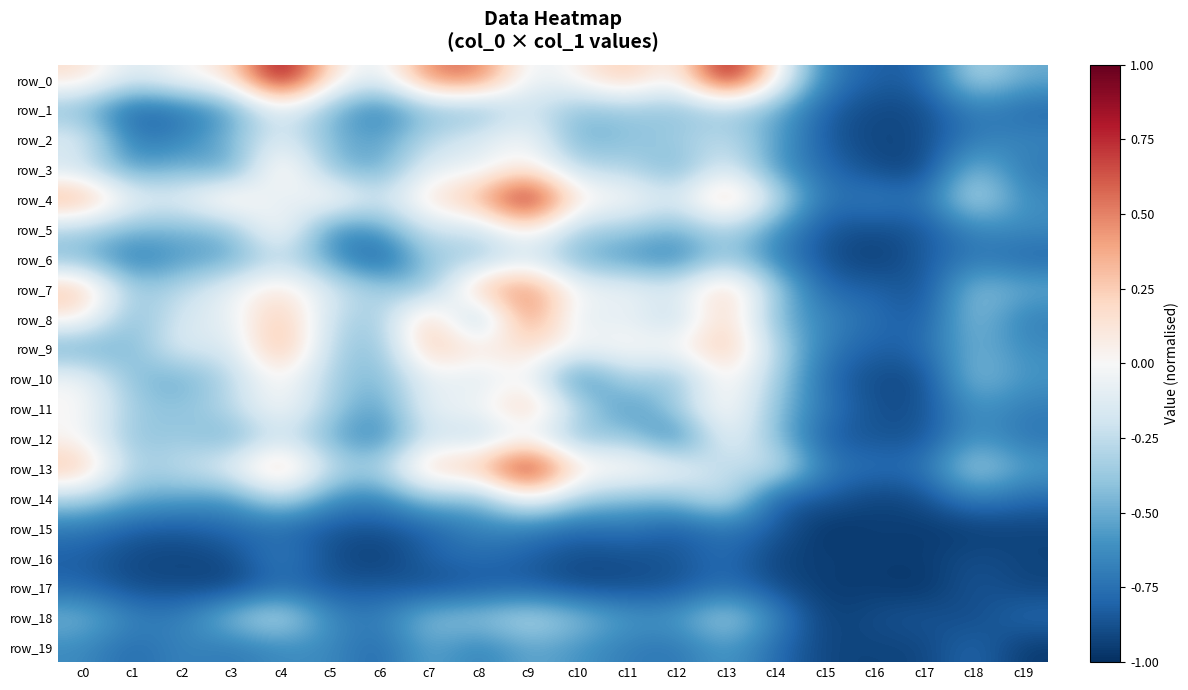

The row_10 series shows -0.2 at c14. True or false?

False